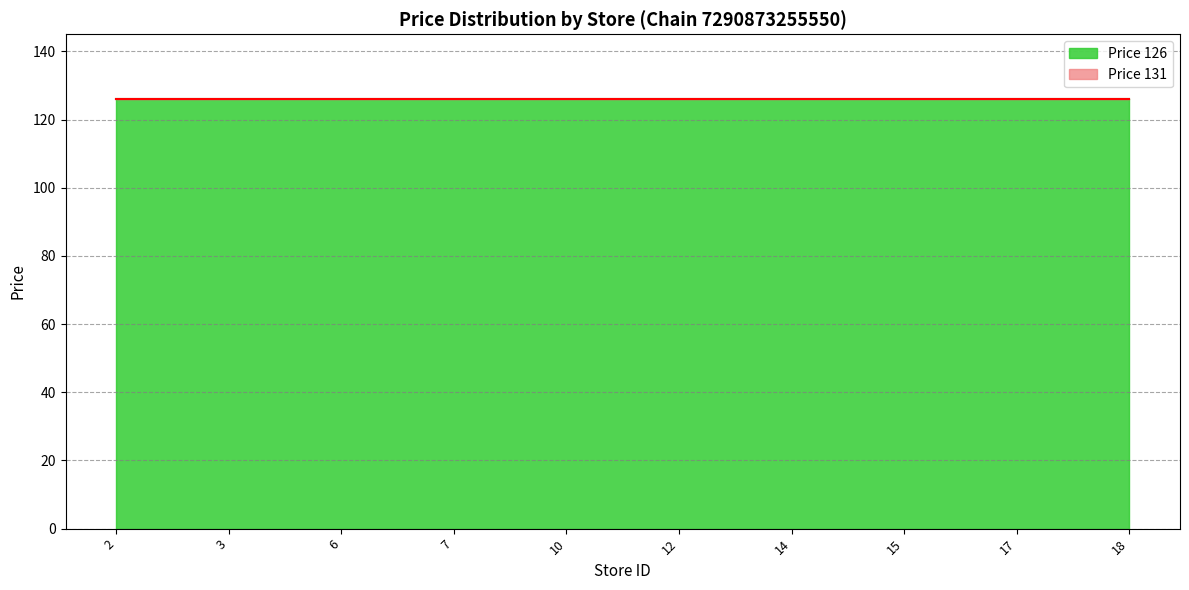

What is the total value across all series at 6?

126